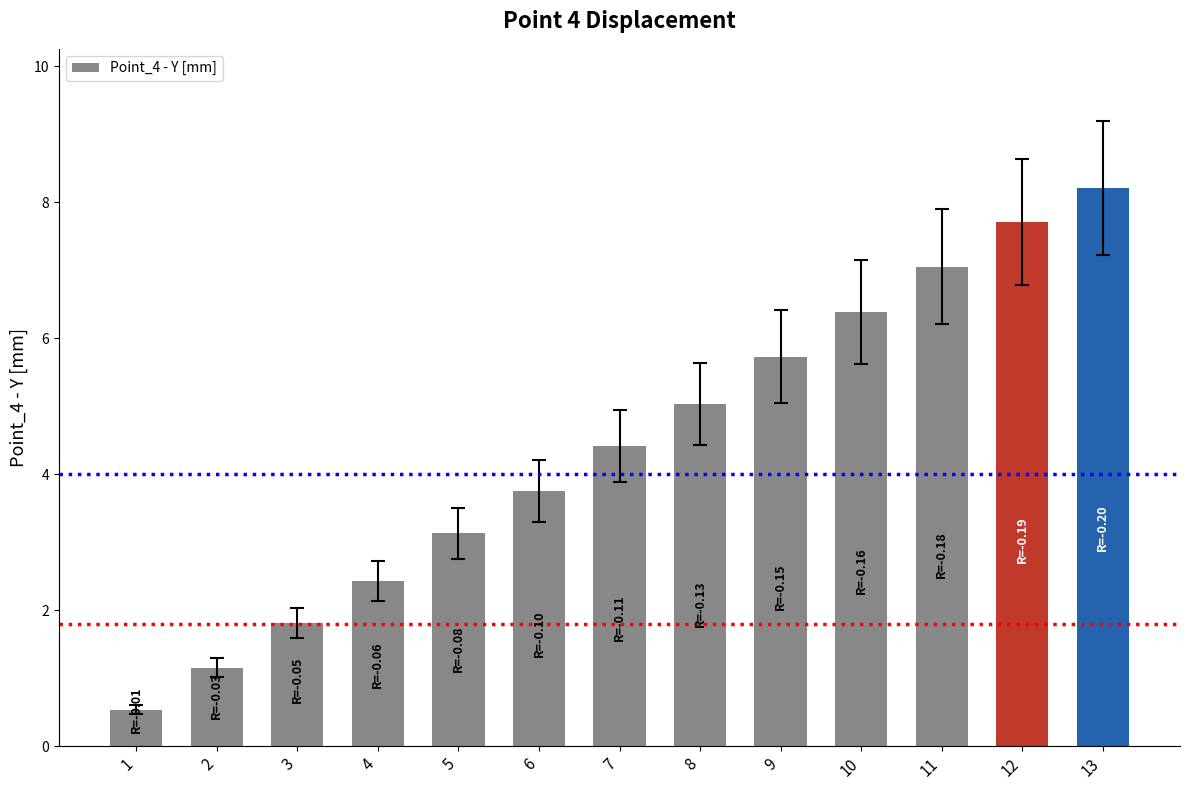

Reading right to left, extract all data points from this chart.

13=8.2	12=7.7	11=7.0	10=6.4	9=5.7	8=5.0	7=4.4	6=3.8	5=3.1	4=2.4	3=1.8	2=1.2	1=0.5